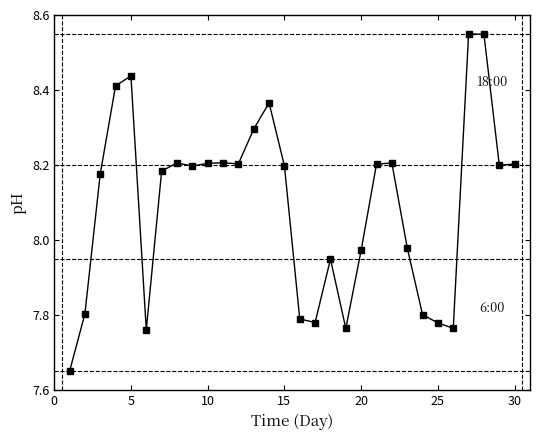

True or false: the data has more than 1 interior local peaks.

True